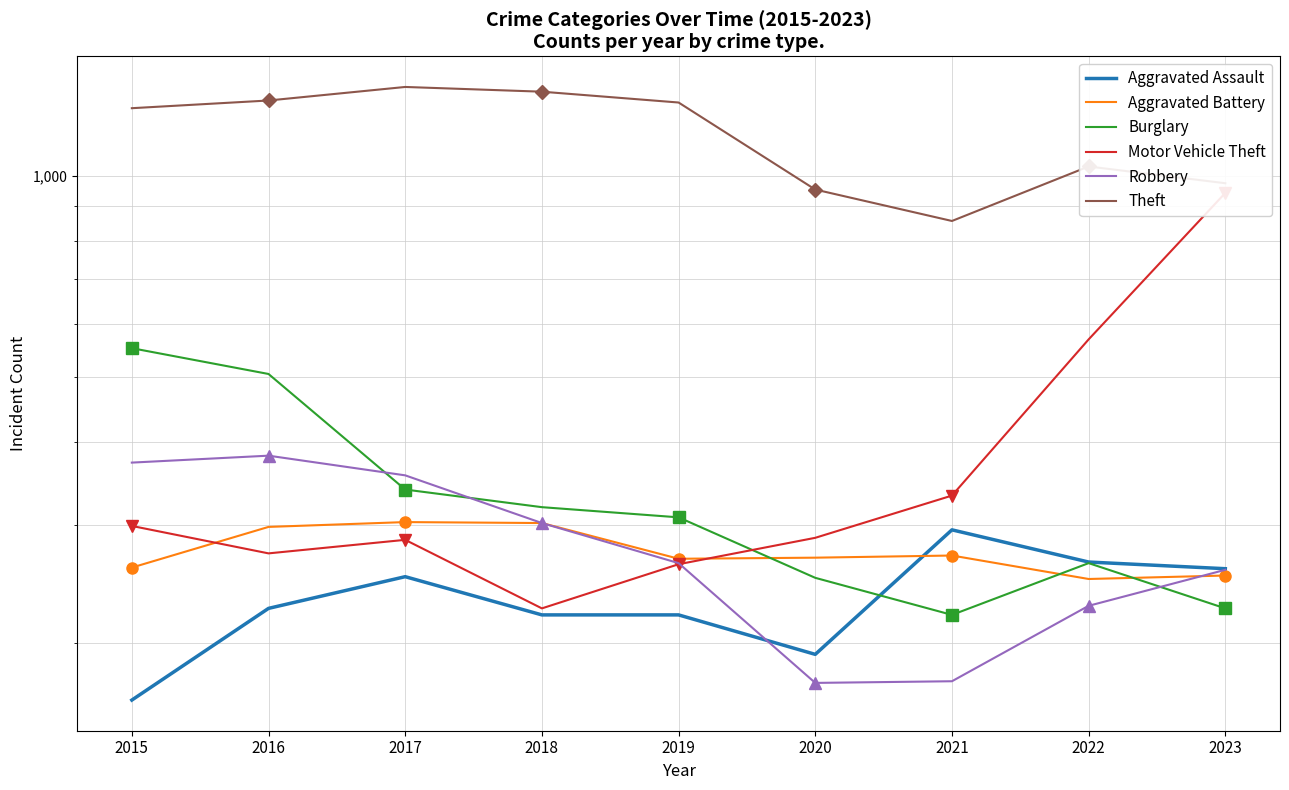

At which category does the chart reach its peak across all series?

2017